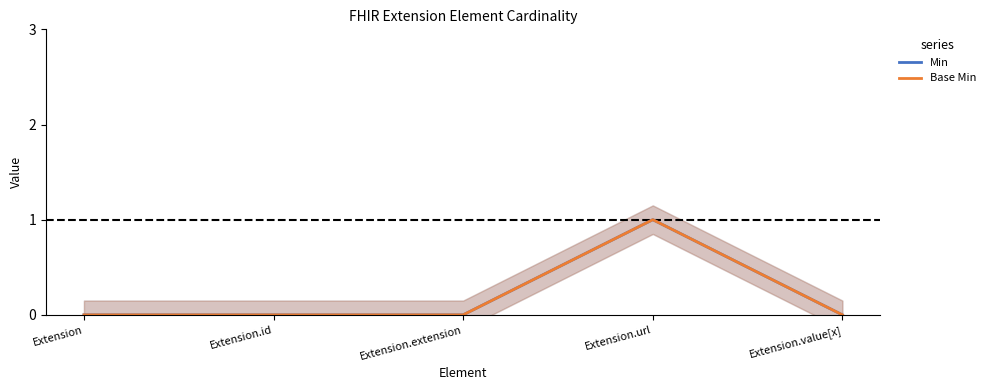

How many lines are shown in the chart?

2